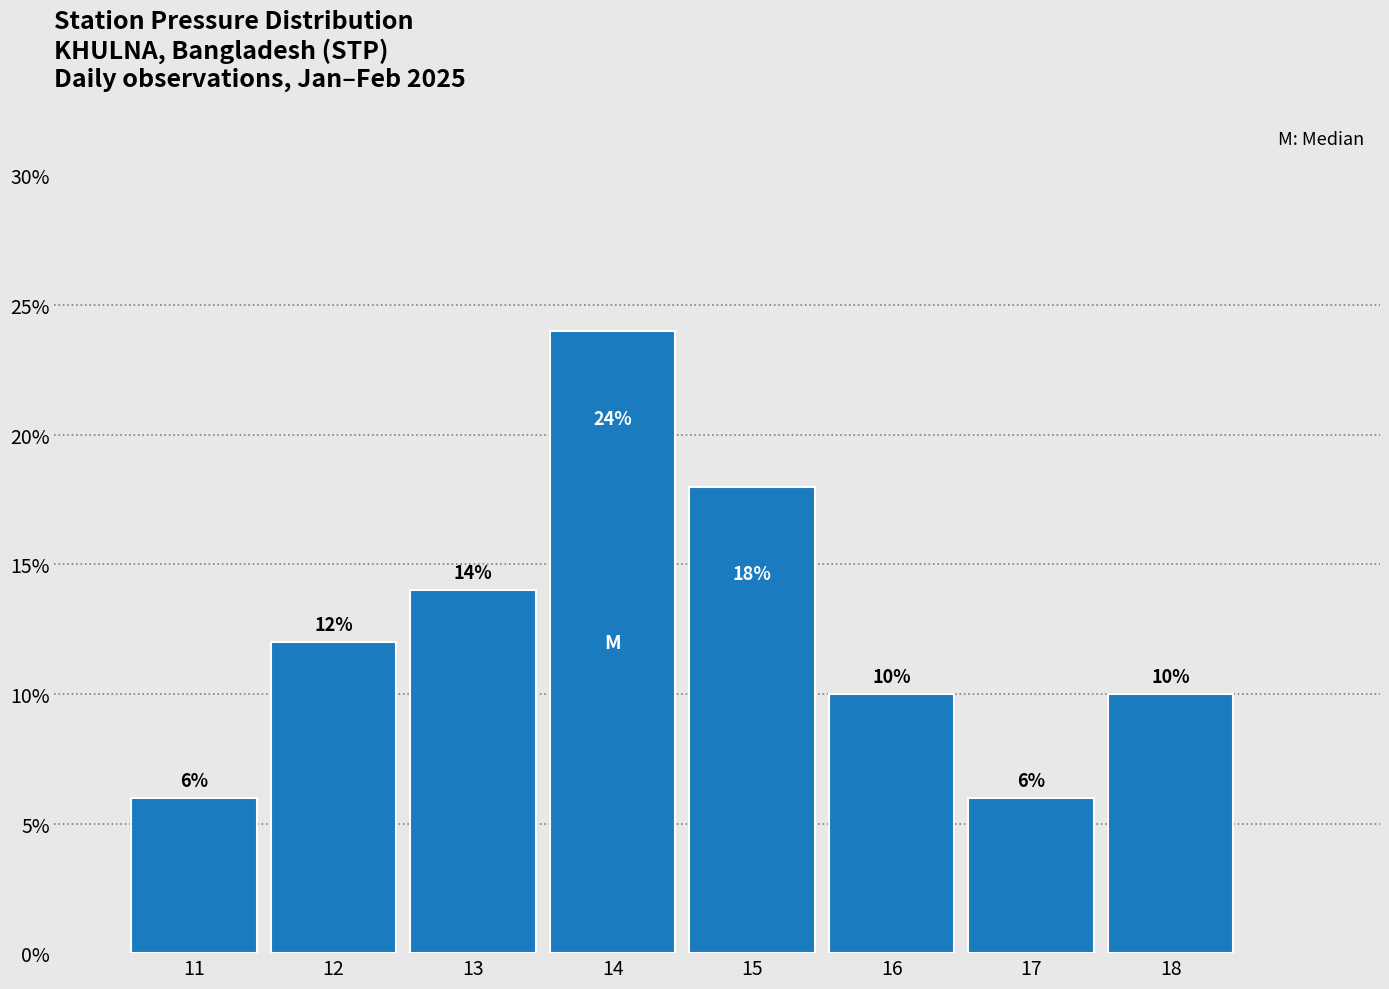

Reading left to right, transcribe this chart: for each bar, give the range it covers on the x-axis and its height.

10.5 to 11.5: 6
11.5 to 12.5: 12
12.5 to 13.5: 14
13.5 to 14.5: 24
14.5 to 15.5: 18
15.5 to 16.5: 10
16.5 to 17.5: 6
17.5 to 18.5: 10